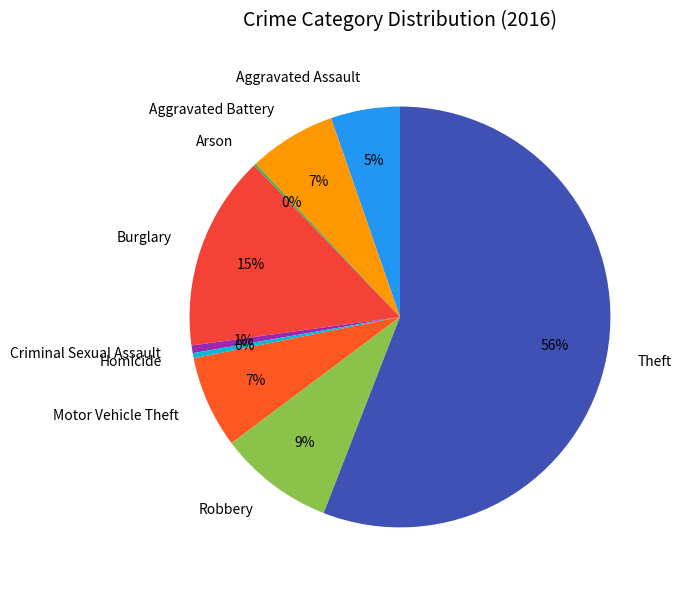

To the nearest percent, what is the difference between the largest and smallest slice percentages?

56%